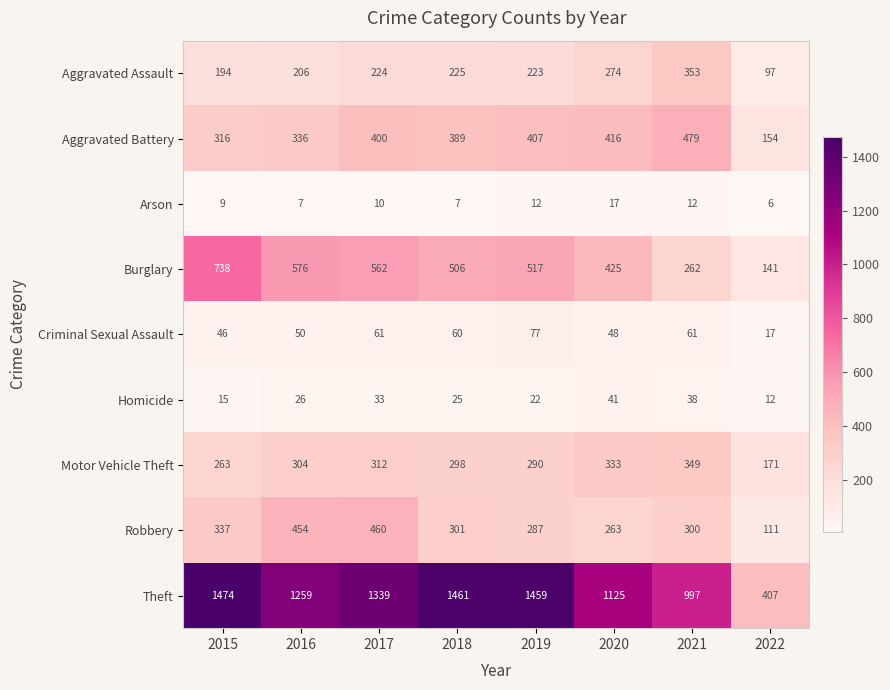

At which category is the sum across all series the highest?

2017